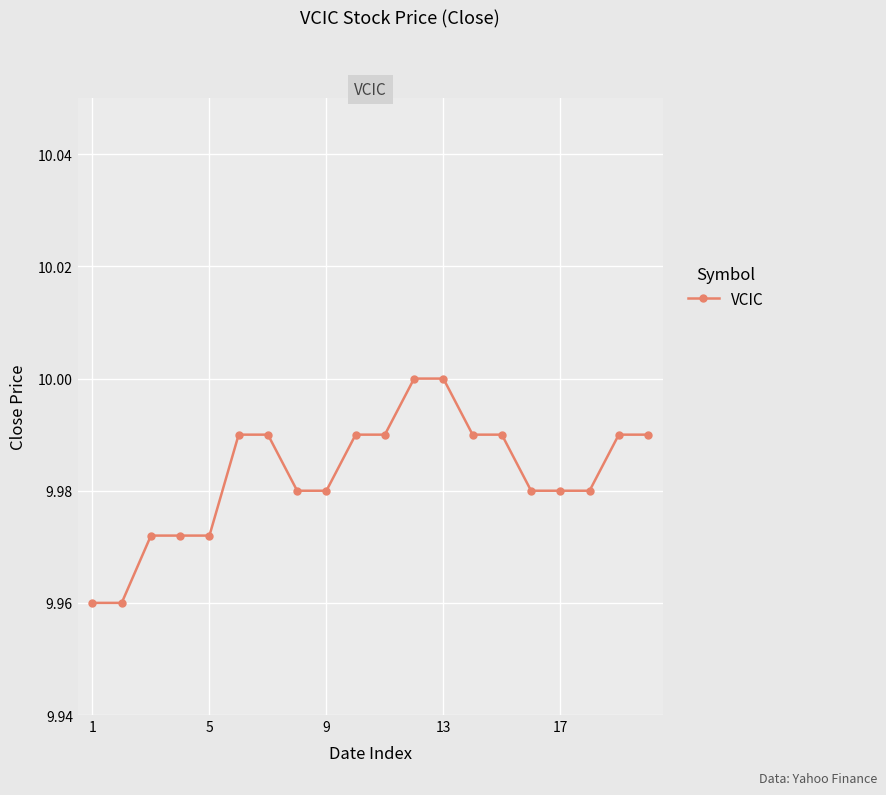

What is the sum of all values?

199.7